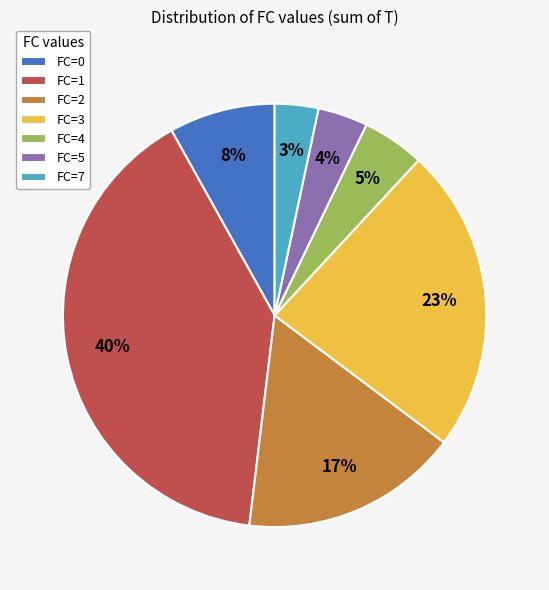

Between FC=1 and FC=5, which is larger?

FC=1